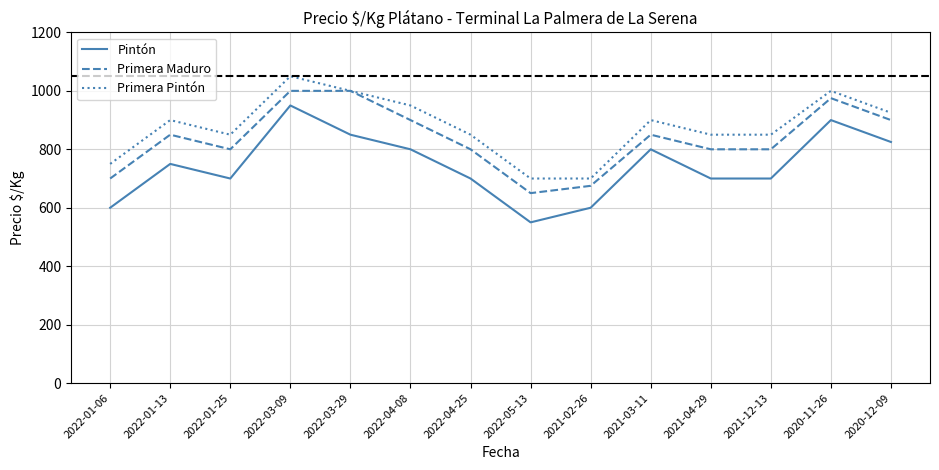

At 2021-04-29, list the series in order from largest to smallest.

Primera Pintón, Primera Maduro, Pintón